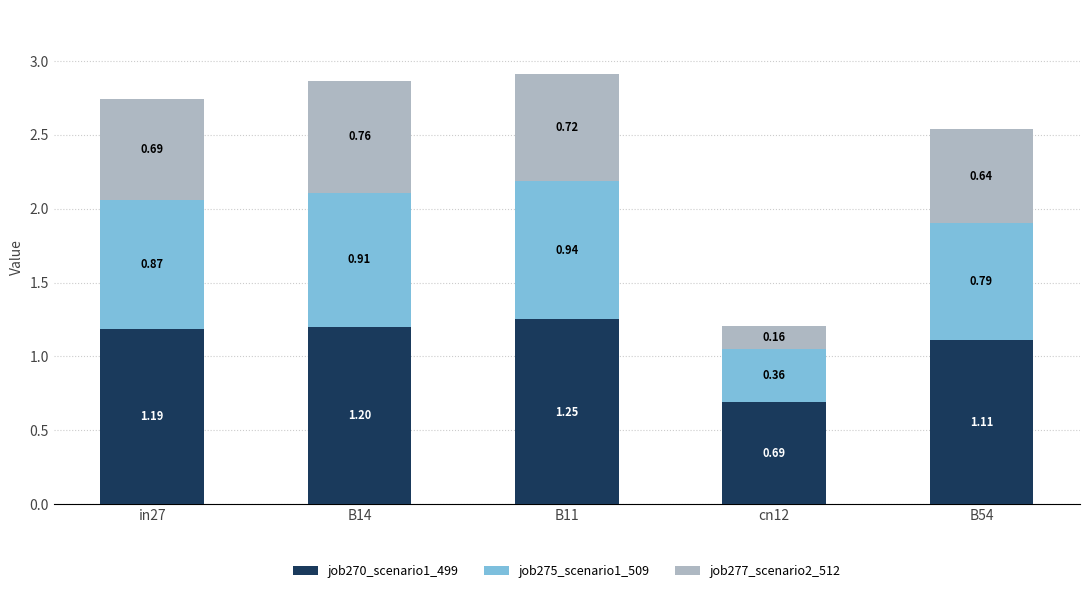

What is the total value across all series at cn12?

1.2